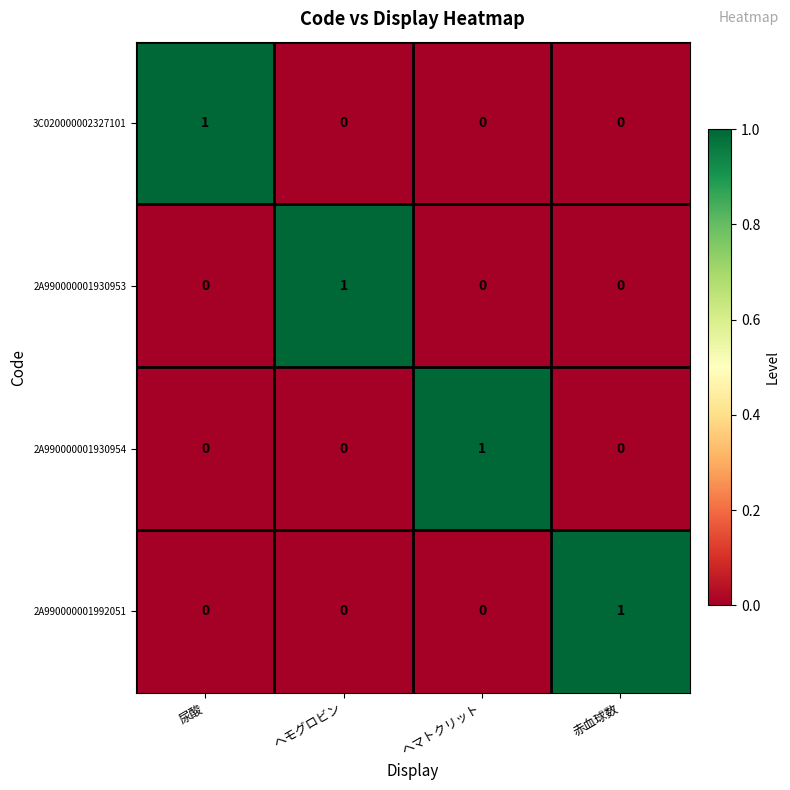

Reading left to right, what are all the values shown in this chart?

3C020000002327101: 1	0	0	0
2A990000001930953: 0	1	0	0
2A990000001930954: 0	0	1	0
2A990000001992051: 0	0	0	1